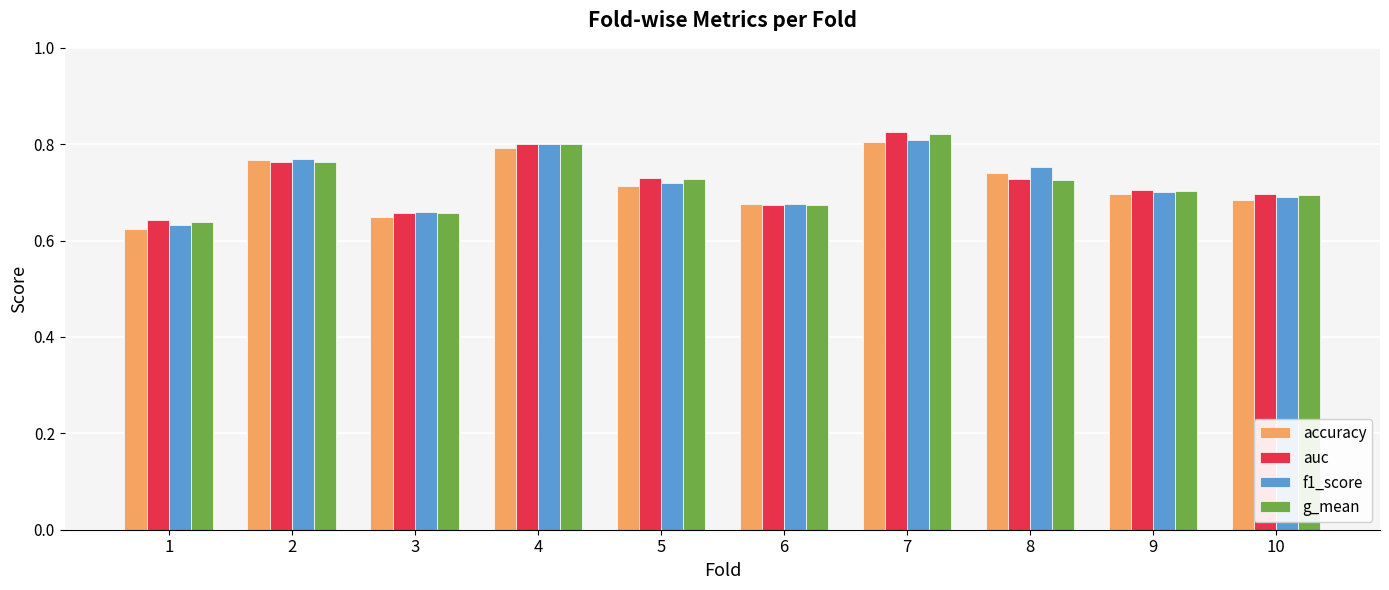

What is the total value across all series at 6?

2.7